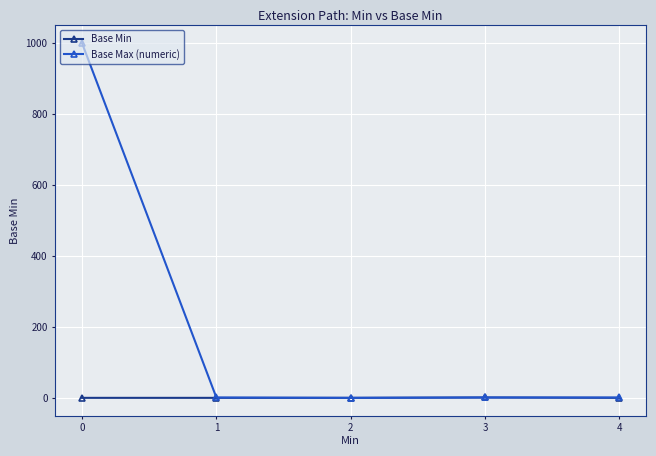

Is this an area chart (filled region under the line)?

No